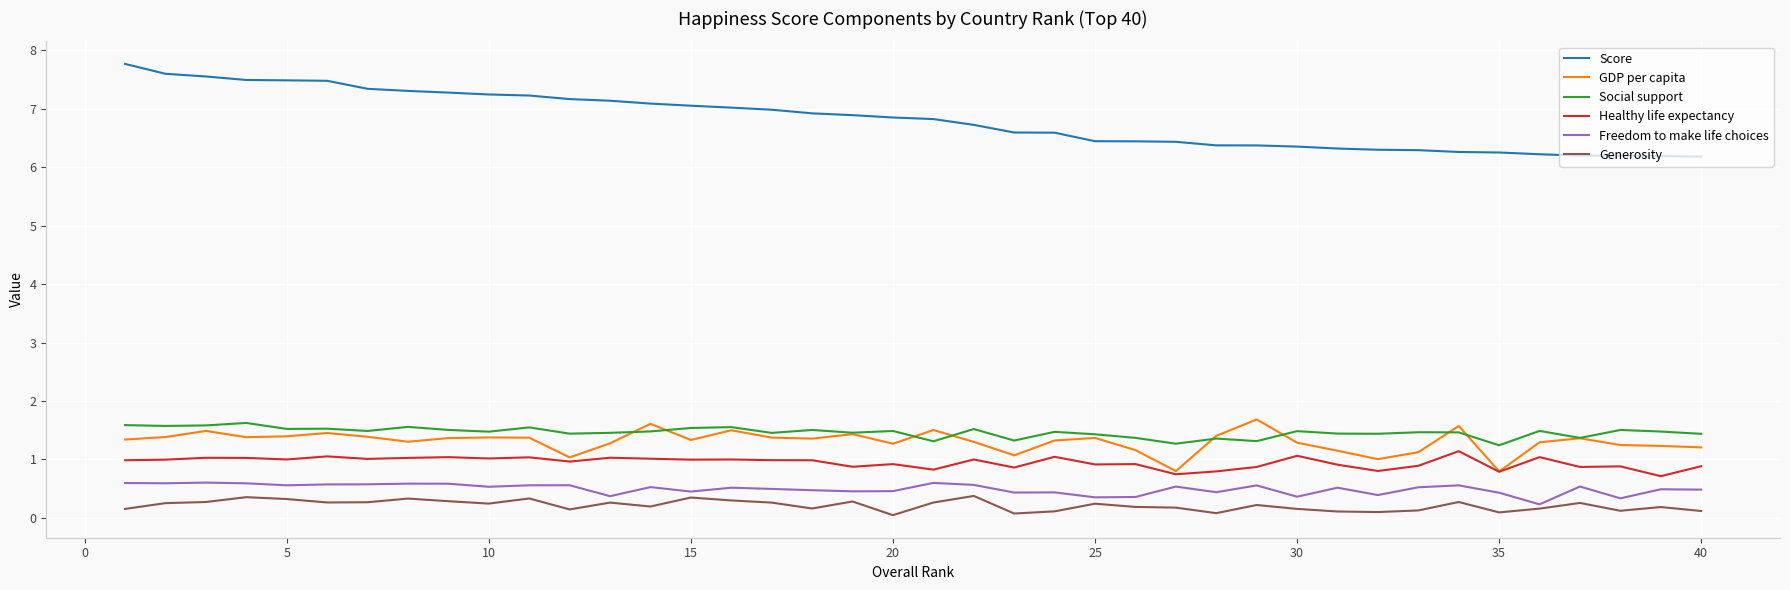

True or false: Healthy life expectancy and Generosity cross at least once.

False